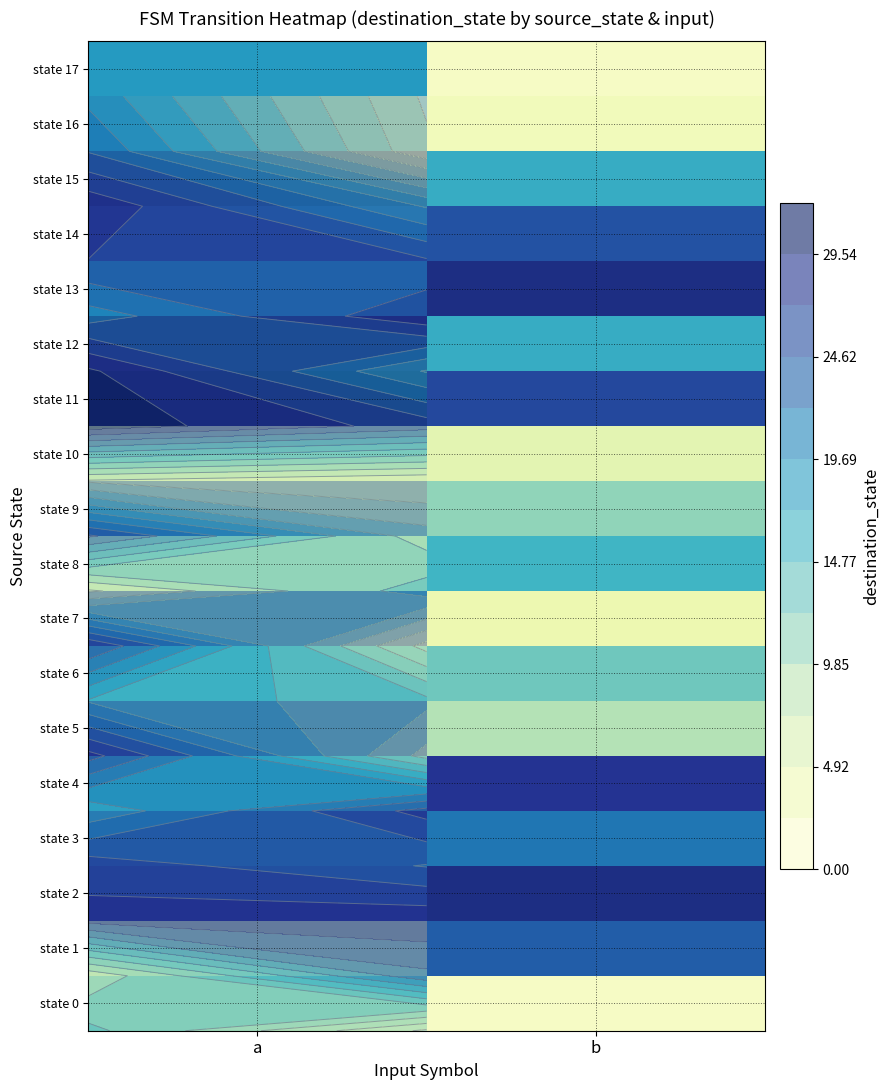

True or false: state 13 has a value of 15 at b.

False